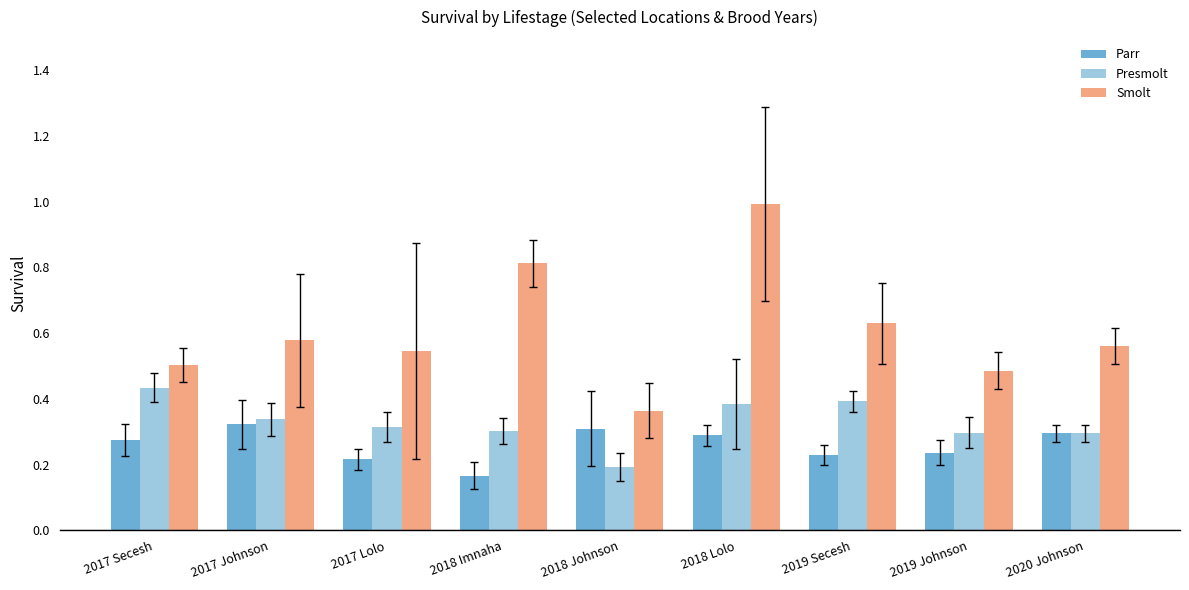

At which label is Presmolt closest to 0?

2018 Johnson